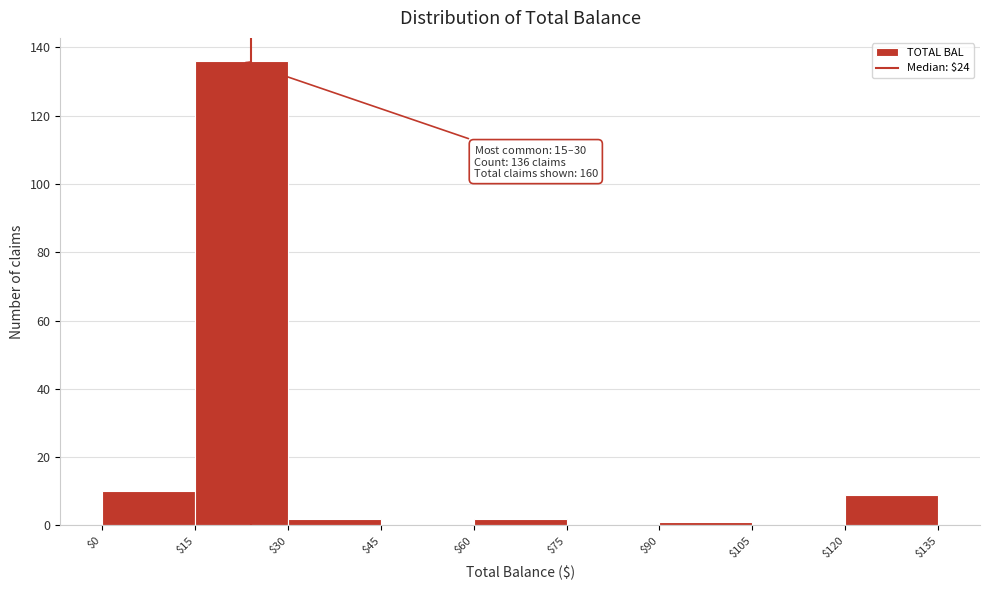

Over which range of the x-axis is the bar tallest?

$15 to $30